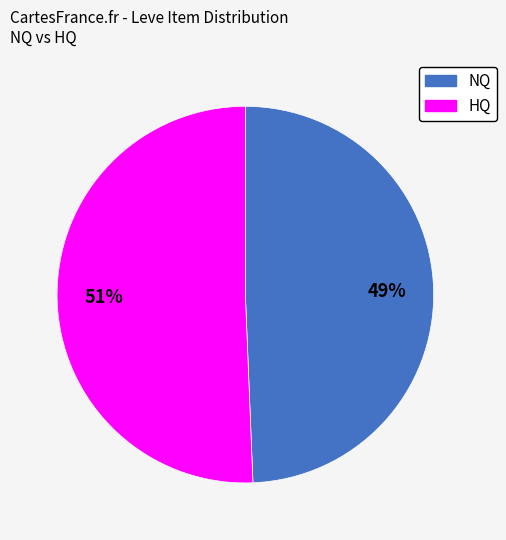

Is there any slice that represents more than half of the pie?

Yes